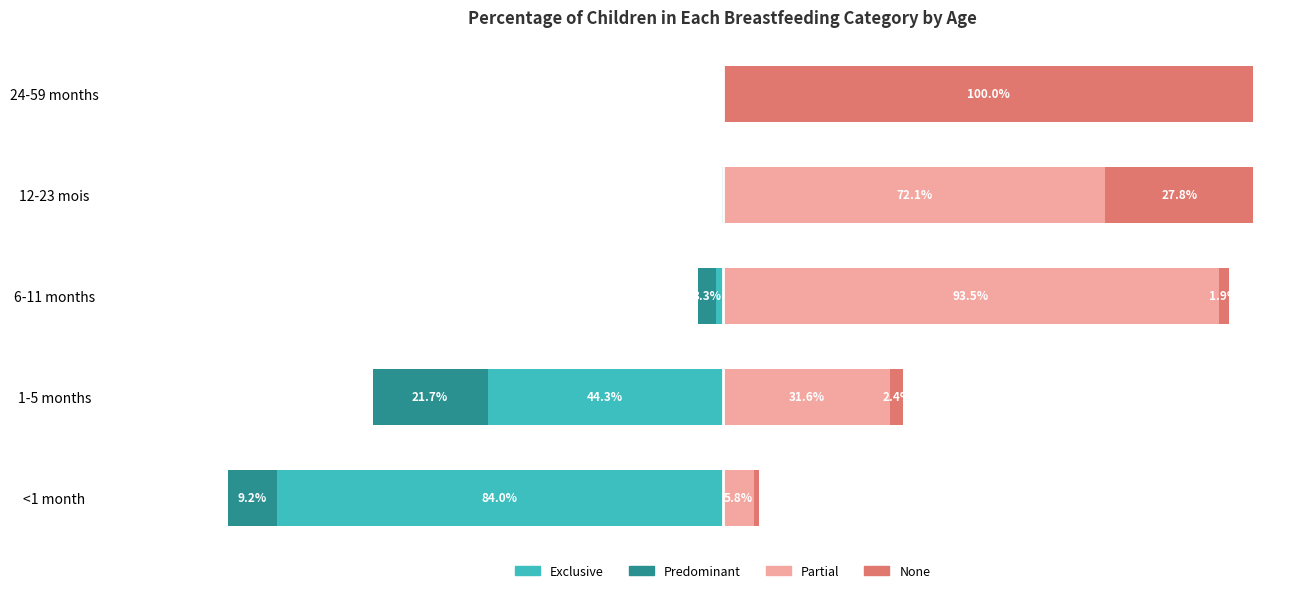

How many groups of bars are there?

5